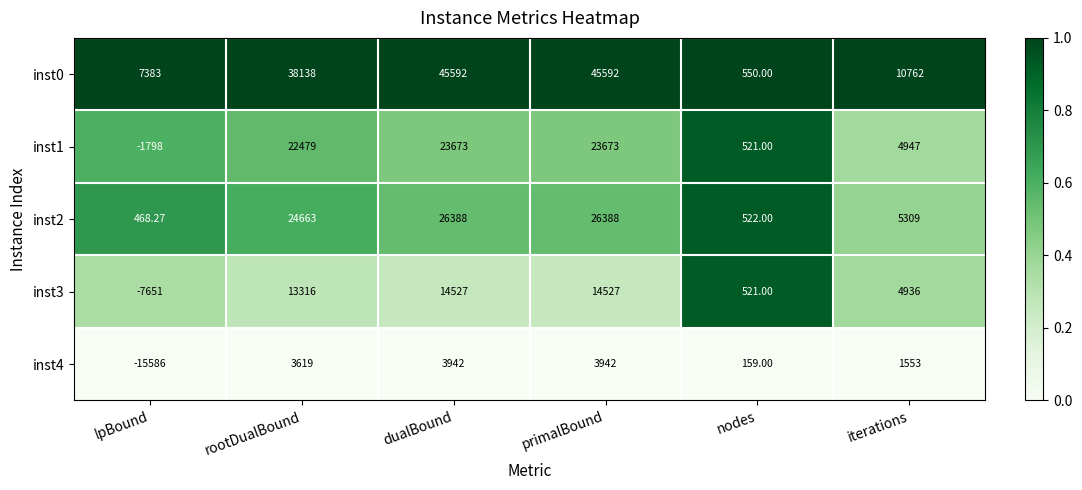

Count the number of data series in this chart.

5